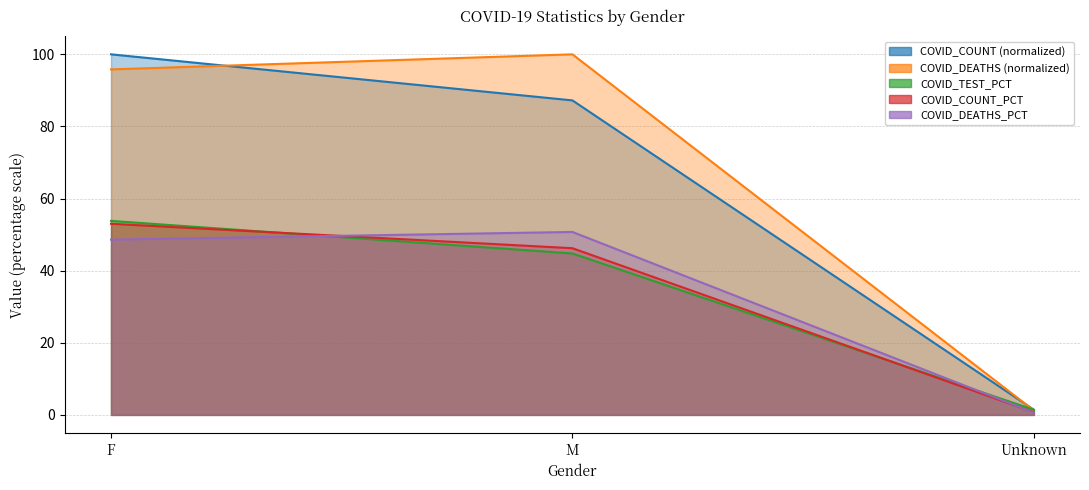

Reading right to left, what are all the values shown in this chart?

COVID_COUNT: 1.4	87.2	100.0
COVID_DEATHS: 1.2	100.0	95.8
COVID_TEST_PCT: 1.4	44.8	53.8
COVID_COUNT_PCT: 0.8	46.2	53.0
COVID_DEATHS_PCT: 0.6	50.7	48.6